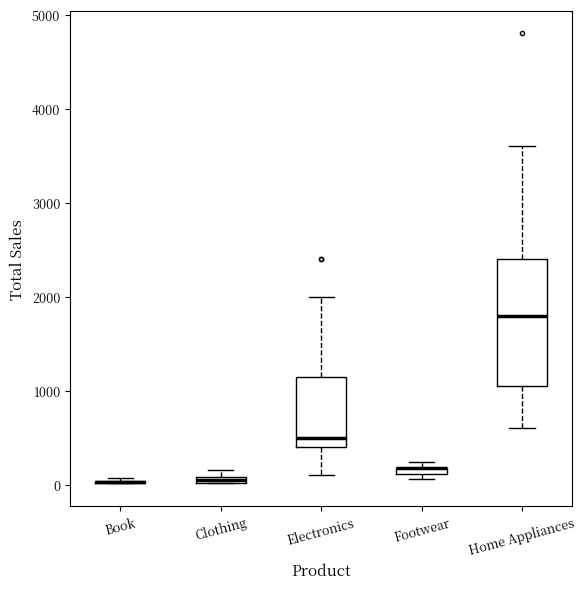

Where is the upper edge of the box for Clothing on the y-axis? The values are not printed on the chart, so give them approximately, as read against the axis.

100